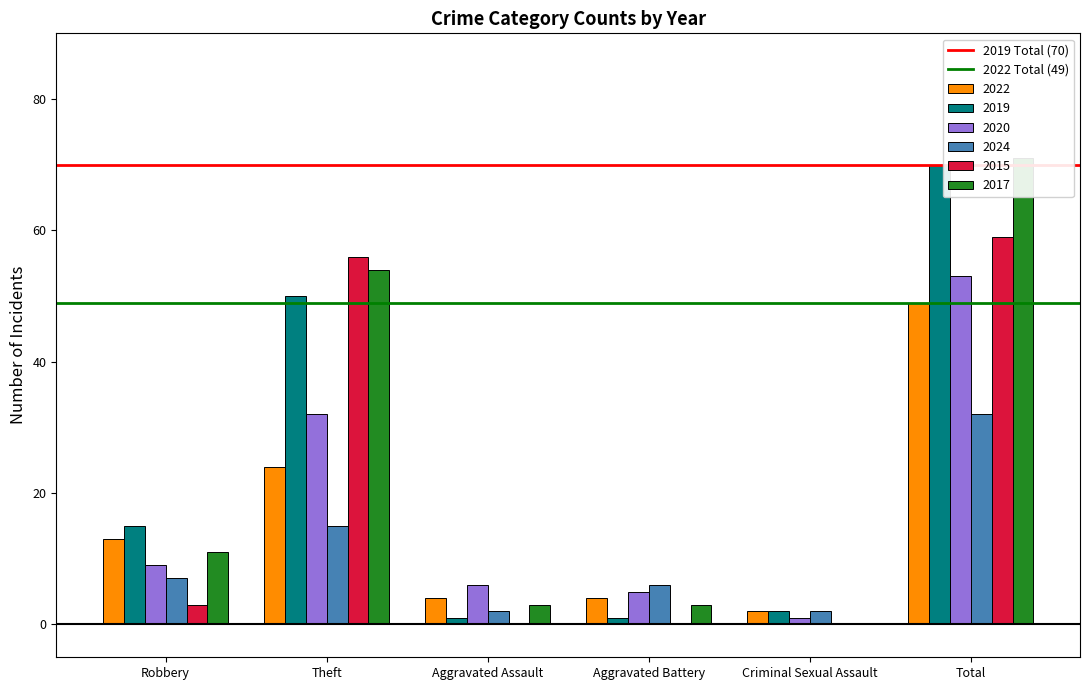

What is the sum of the 2019 Total (70) values at Robbery and Theft?

140